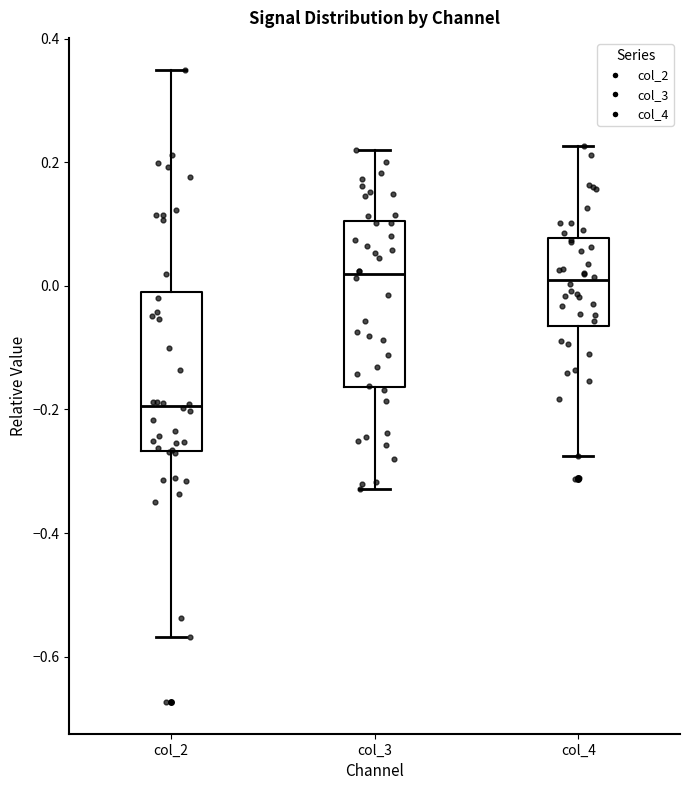

Reading left to right, transcribe this box plot: for each box, give where its median line is, the range the box spans, and where its two whiskers end, as read against the y-axis. The values are not printed on the chart, so give them approximately, as read against the axis.

col_2: median -0.20, box -0.26 to 0.00, whiskers -0.56 to 0.34
col_3: median 0.02, box -0.16 to 0.10, whiskers -0.32 to 0.22
col_4: median 0.00, box -0.06 to 0.08, whiskers -0.28 to 0.22